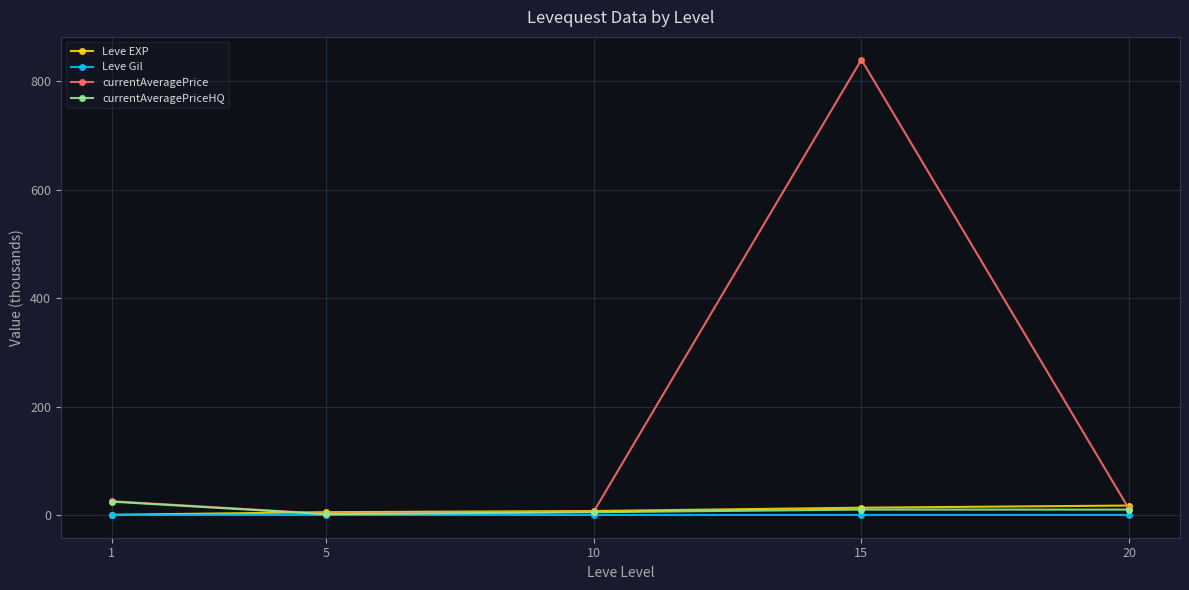

Is it true that currentAveragePriceHQ equals 10.0 at 20?

True